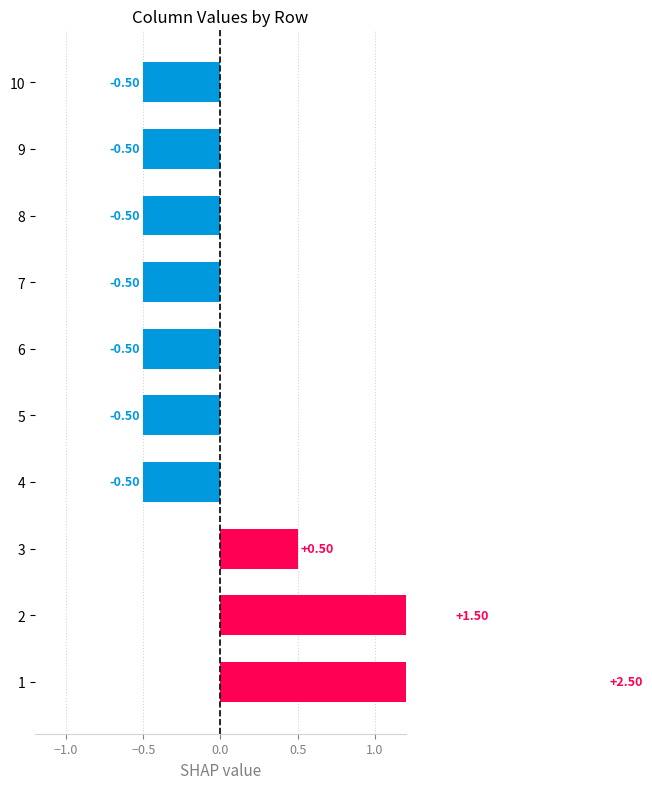

What is the difference between the maximum and minimum values?

3.0